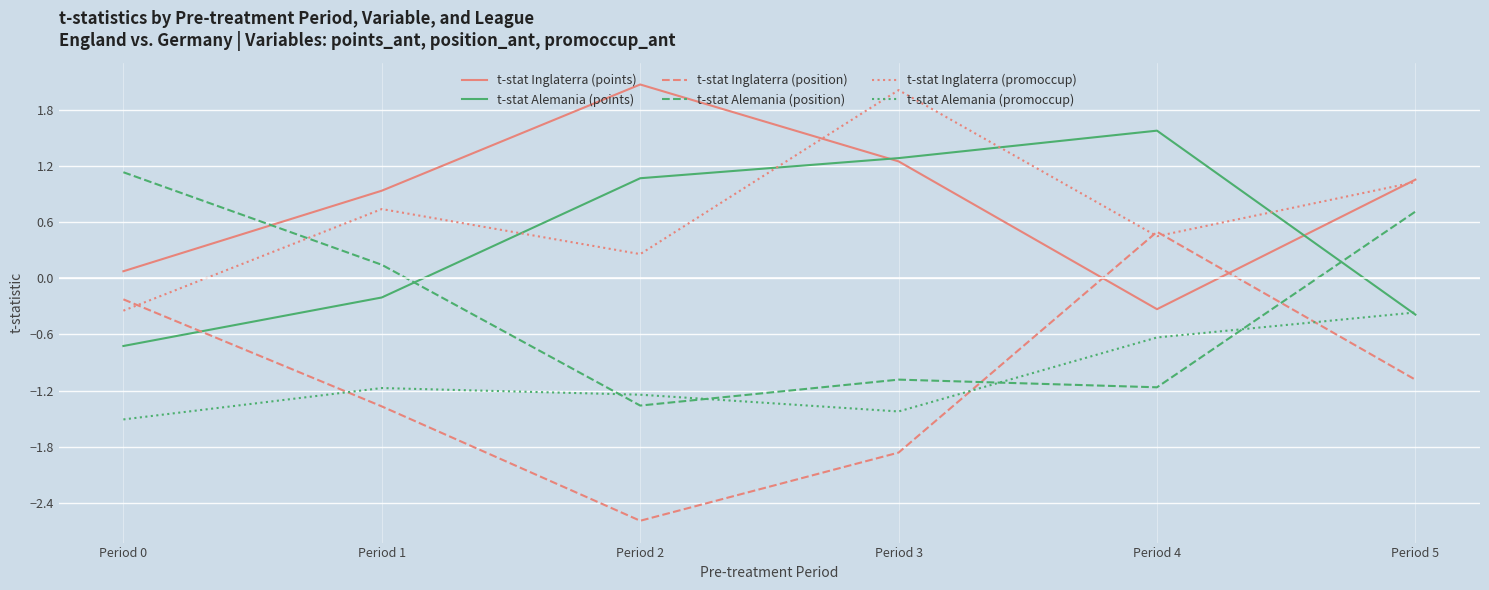

Between which two adjacent categories do t-stat Inglaterra (promoccup) and t-stat Alemania (position) first intersect?

Period 0 and Period 1